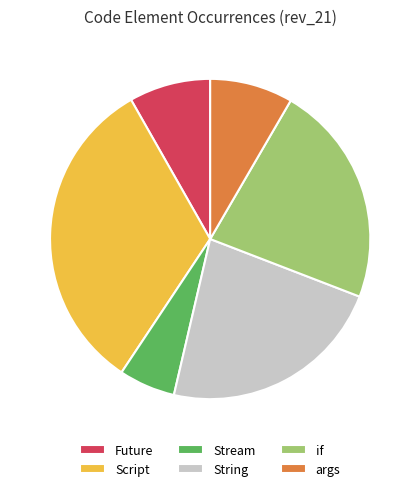

The Stream slice represents 6% of the pie. True or false?

True